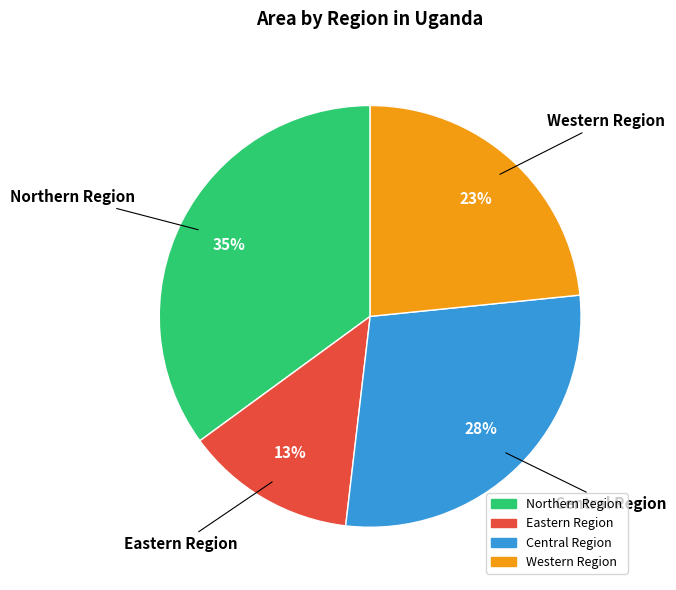

To the nearest percent, what portion does Western Region represent?

23%